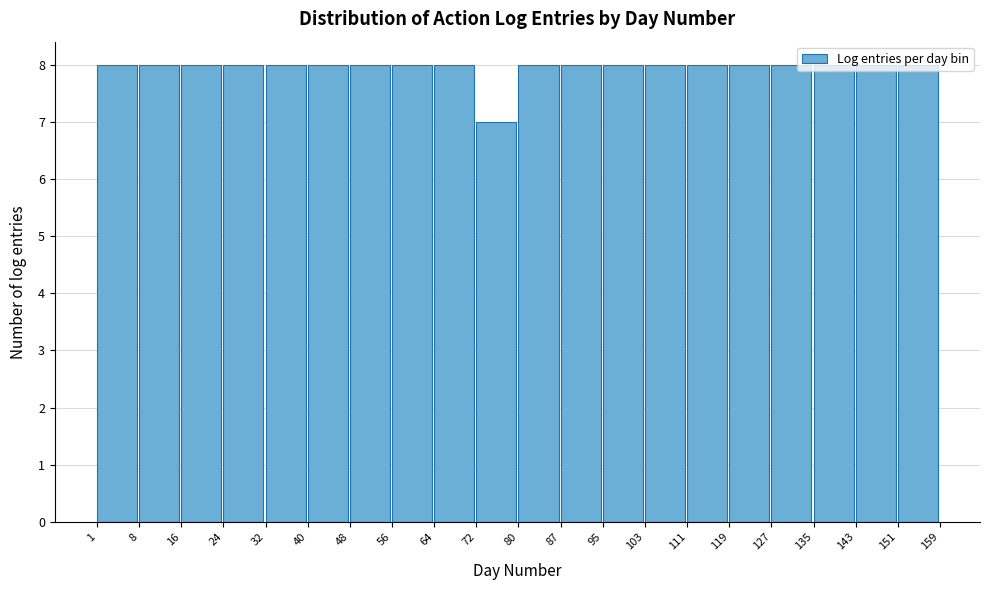

Reading left to right, transcribe this chart: for each bar, give the range it covers on the x-axis and its height. The values are not printed on the chart, so give them approximately, as read against the axis.

1 to 8: 8
8 to 16: 8
16 to 24: 8
24 to 32: 8
32 to 40: 8
40 to 48: 8
48 to 56: 8
56 to 64: 8
64 to 72: 8
72 to 80: 7
80 to 87: 8
87 to 95: 8
95 to 103: 8
103 to 111: 8
111 to 119: 8
119 to 127: 8
127 to 135: 8
135 to 143: 8
143 to 151: 8
151 to 159: 8